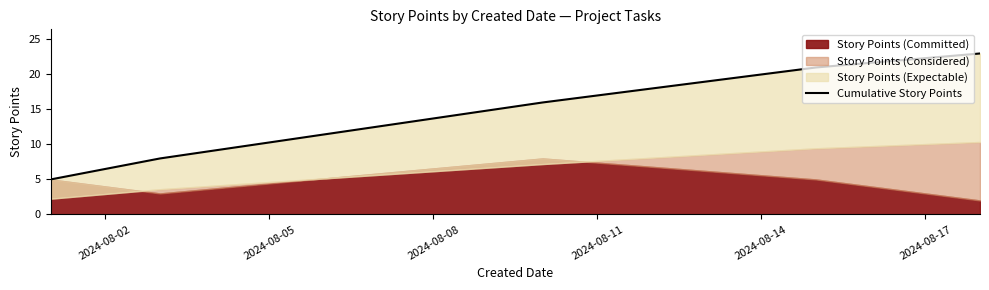

What is the value of the 2nd point from the left?

8